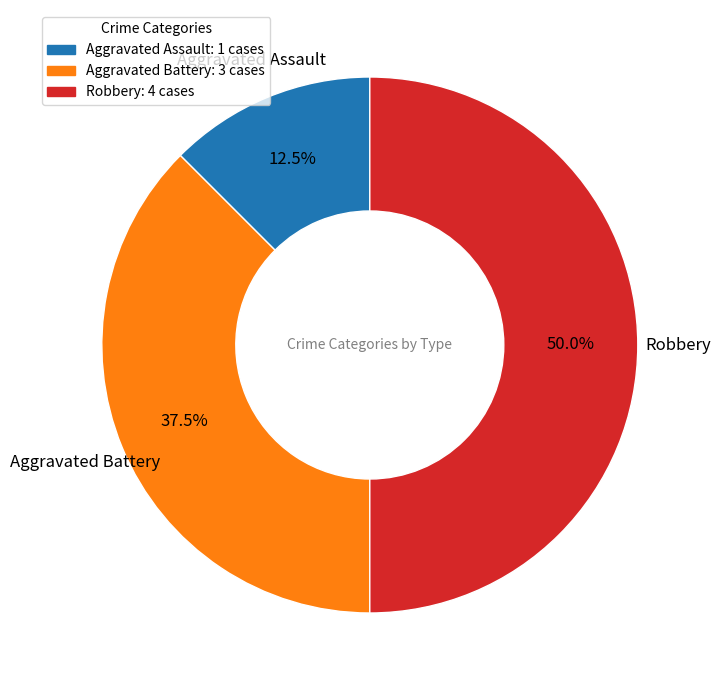

How many slices are in this pie chart?

3